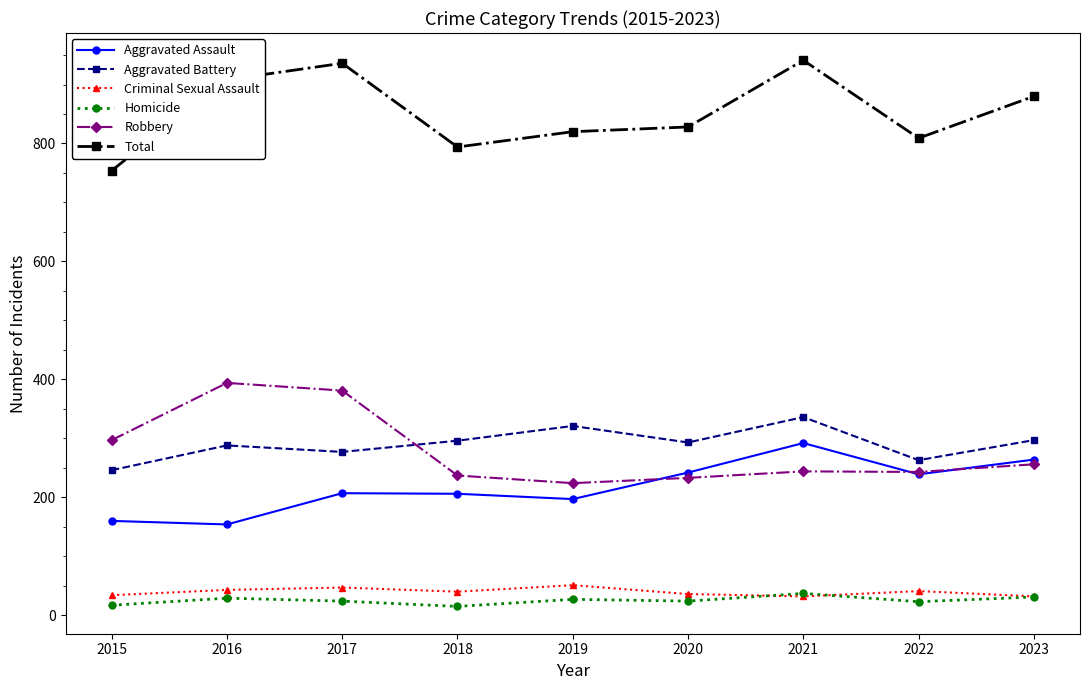

At how many categories does at least one series exceed 80?

9